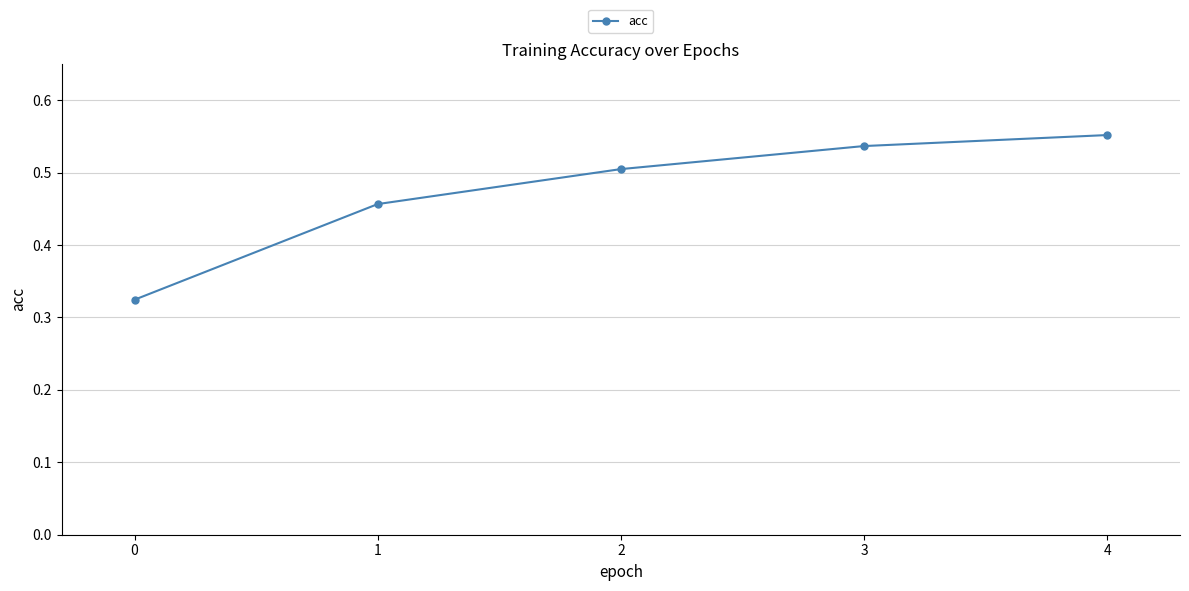

What is the sum of all values?

2.4